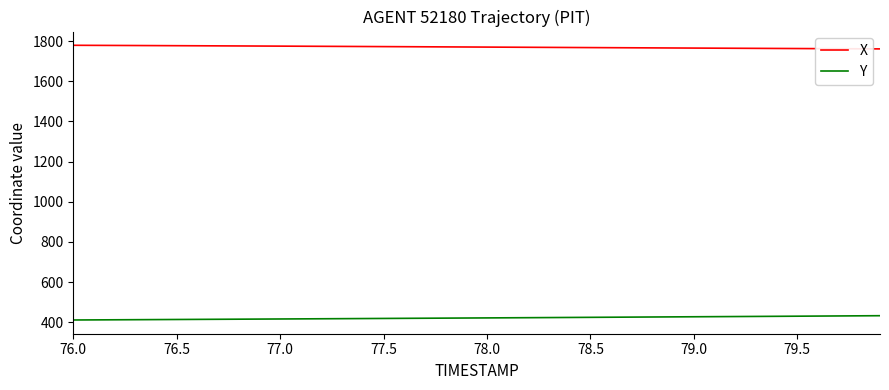

List the series in order of their overall mean, lowest first.

Y, X